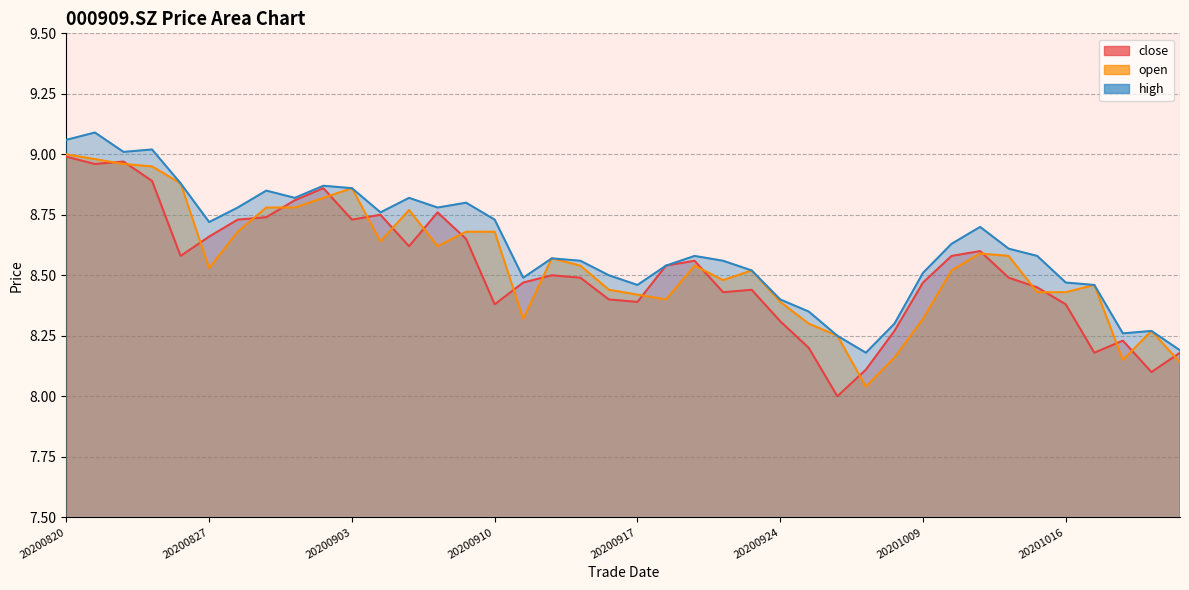

Reading left to right, transcribe all the data shown in this chart.

close: 20200820=9.0	20200821=9.0	20200824=9.0	20200825=8.9	20200826=8.6	20200827=8.7	20200828=8.7	20200831=8.7	20200901=8.8	20200902=8.9	20200903=8.7	20200904=8.8	20200907=8.6	20200908=8.8	20200909=8.7	20200910=8.4	20200911=8.5	20200914=8.5	20200915=8.5	20200916=8.4	20200917=8.4	20200918=8.5	20200921=8.6	20200922=8.4	20200923=8.4	20200924=8.3	20200925=8.2	20200928=8.0	20200929=8.1	20200930=8.3	20201009=8.5	20201012=8.6	20201013=8.6	20201014=8.5	20201015=8.4	20201016=8.4	20201019=8.2	20201020=8.2	20201021=8.1	20201022=8.2
open: 20200820=9.0	20200821=9.0	20200824=9.0	20200825=8.9	20200826=8.9	20200827=8.5	20200828=8.7	20200831=8.8	20200901=8.8	20200902=8.8	20200903=8.9	20200904=8.6	20200907=8.8	20200908=8.6	20200909=8.7	20200910=8.7	20200911=8.3	20200914=8.6	20200915=8.5	20200916=8.4	20200917=8.4	20200918=8.4	20200921=8.5	20200922=8.5	20200923=8.5	20200924=8.4	20200925=8.3	20200928=8.2	20200929=8.0	20200930=8.2	20201009=8.3	20201012=8.5	20201013=8.6	20201014=8.6	20201015=8.4	20201016=8.4	20201019=8.5	20201020=8.2	20201021=8.3	20201022=8.1
high: 20200820=9.1	20200821=9.1	20200824=9.0	20200825=9.0	20200826=8.9	20200827=8.7	20200828=8.8	20200831=8.8	20200901=8.8	20200902=8.9	20200903=8.9	20200904=8.8	20200907=8.8	20200908=8.8	20200909=8.8	20200910=8.7	20200911=8.5	20200914=8.6	20200915=8.6	20200916=8.5	20200917=8.5	20200918=8.5	20200921=8.6	20200922=8.6	20200923=8.5	20200924=8.4	20200925=8.3	20200928=8.2	20200929=8.2	20200930=8.3	20201009=8.5	20201012=8.6	20201013=8.7	20201014=8.6	20201015=8.6	20201016=8.5	20201019=8.5	20201020=8.3	20201021=8.3	20201022=8.2